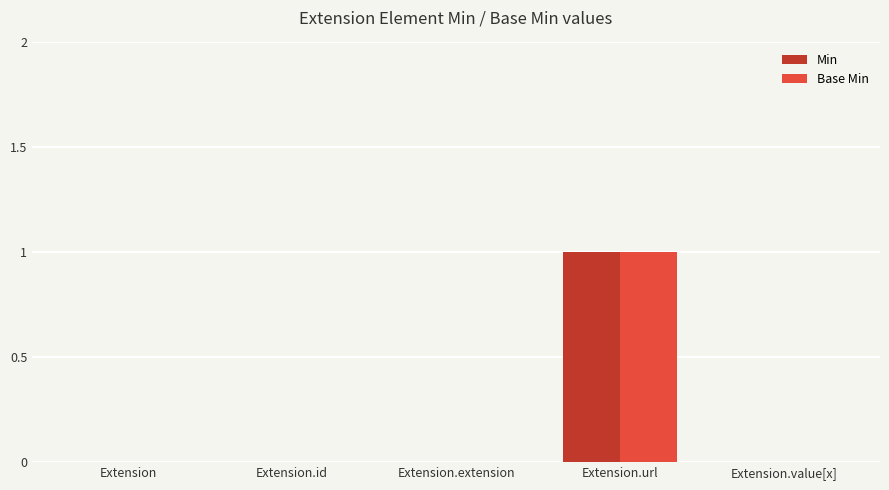

Is the value of Base Min at Extension.url greater than the value of Min at Extension.value[x]?

Yes